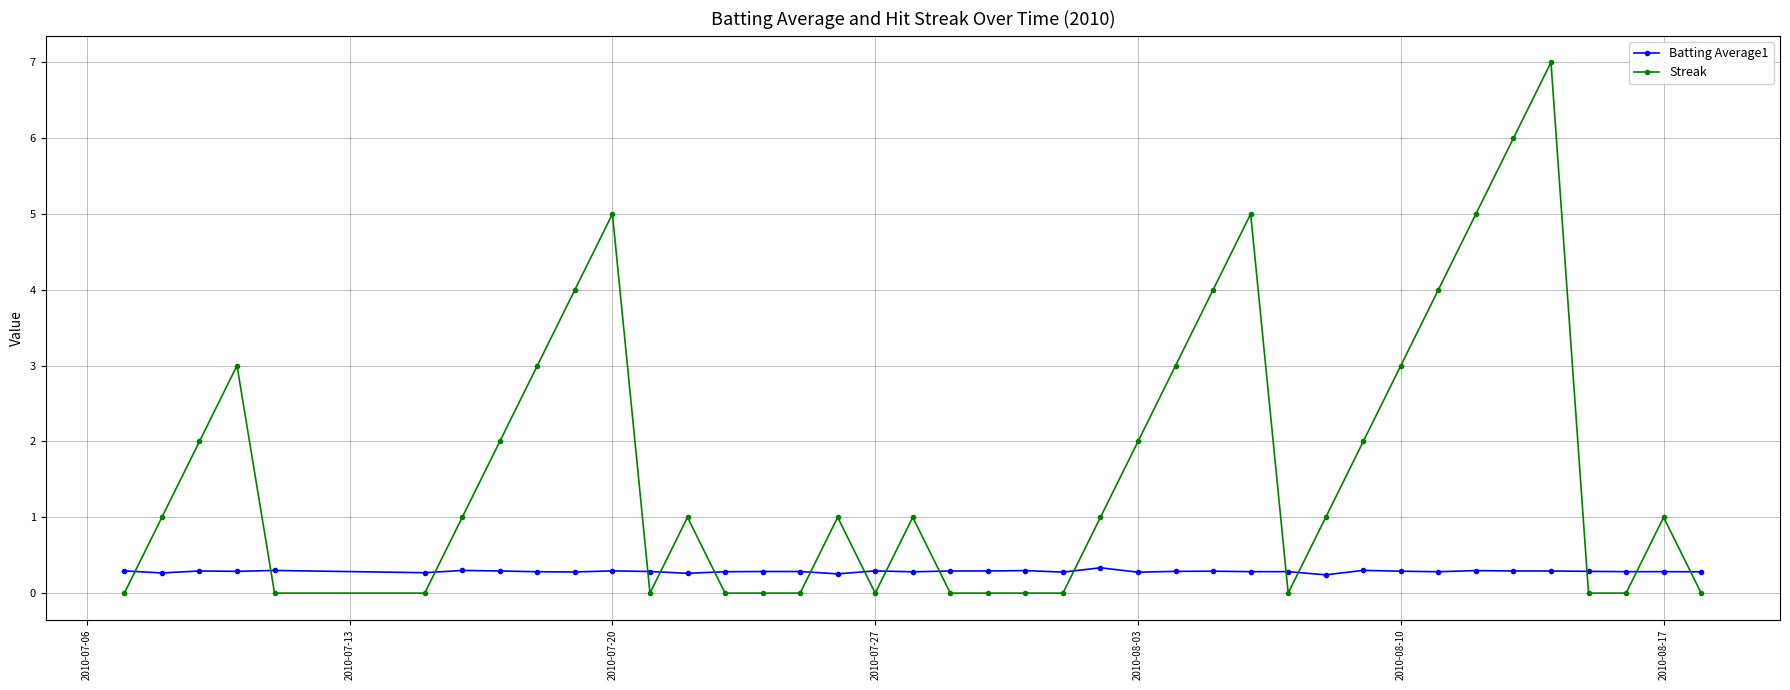

What is the maximum value shown in the chart?

7.0